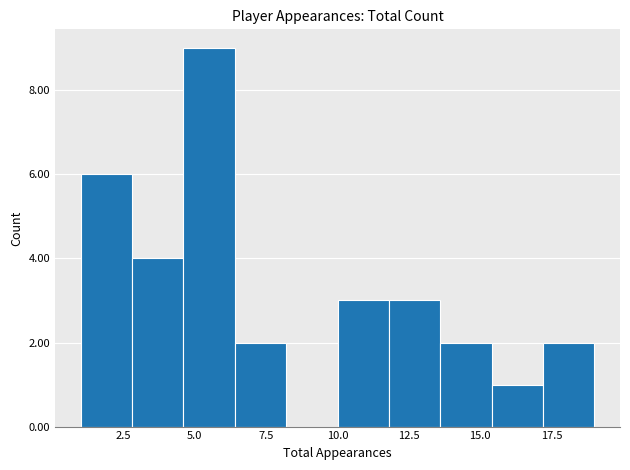

Read against the x-axis, roughly where is the centre of the tallest bar?

5.5